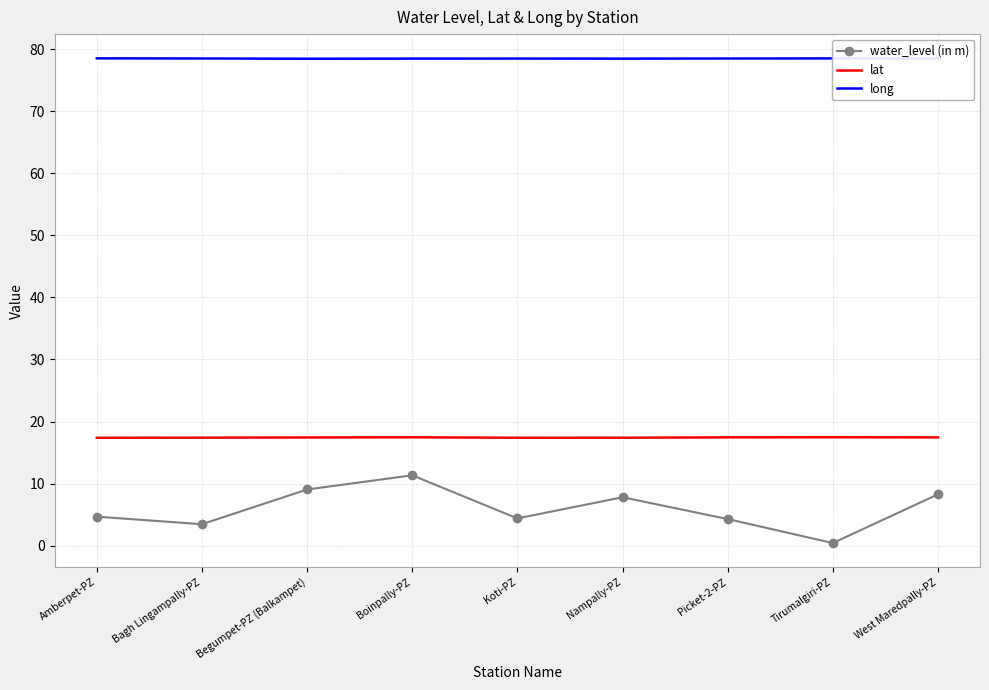

Read the water_level (in m) value at Boinpally-PZ.

11.3